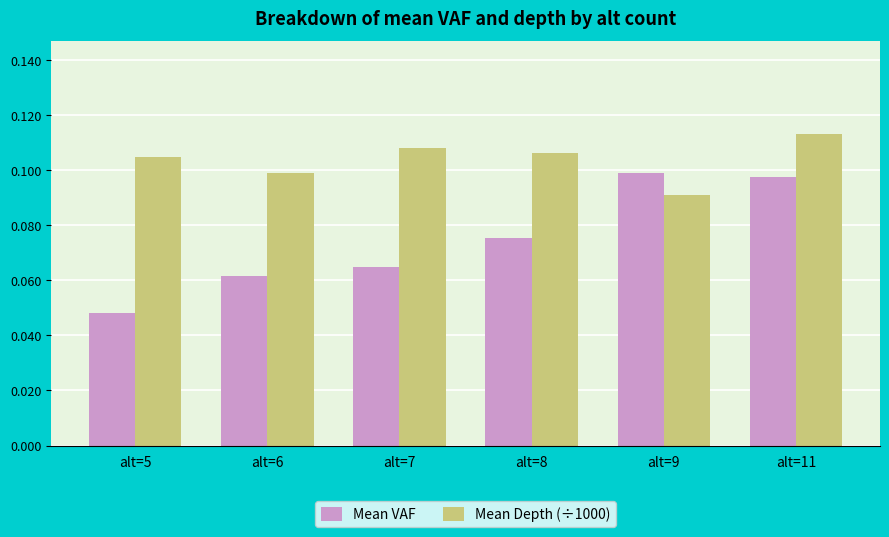

Which series has the widest spread of values?

Mean VAF